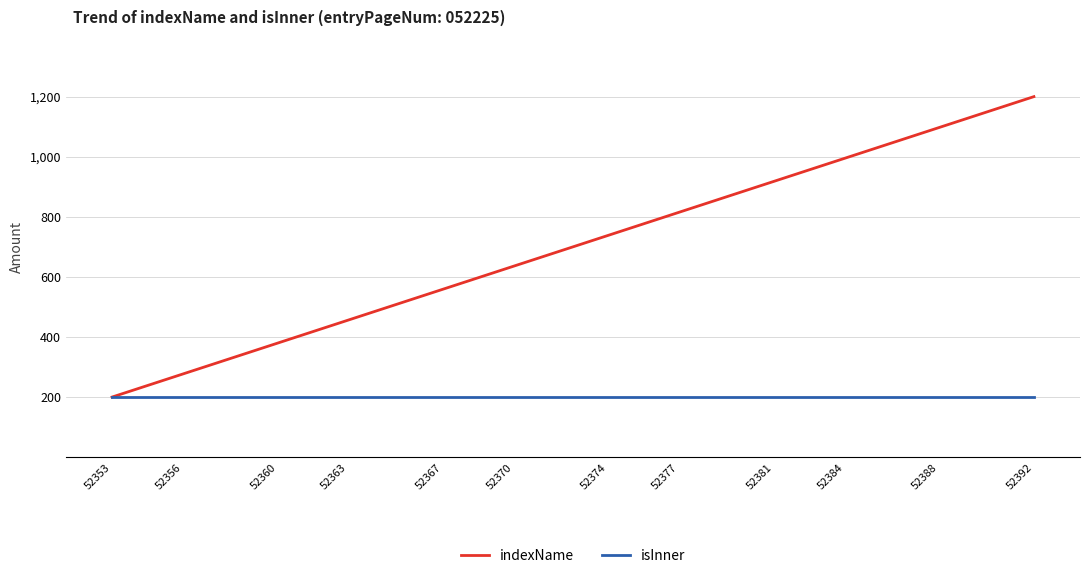

List the series in order of their overall mean, lowest first.

isInner, indexName